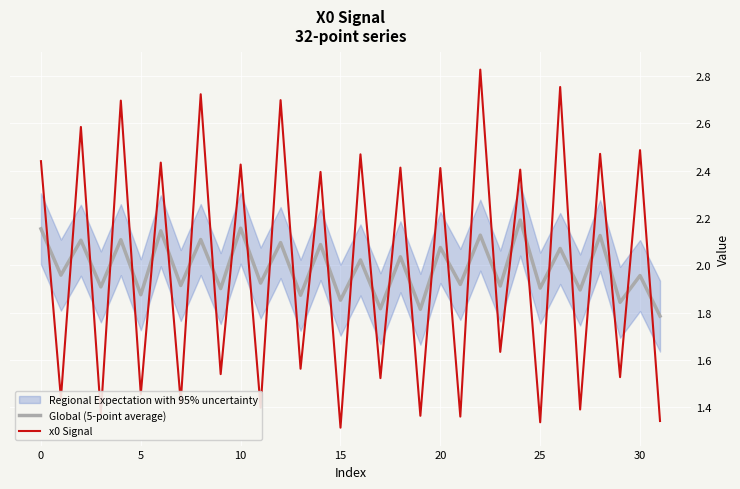

What is the difference between the maximum and minimum values in the x0 Signal series?

1.5